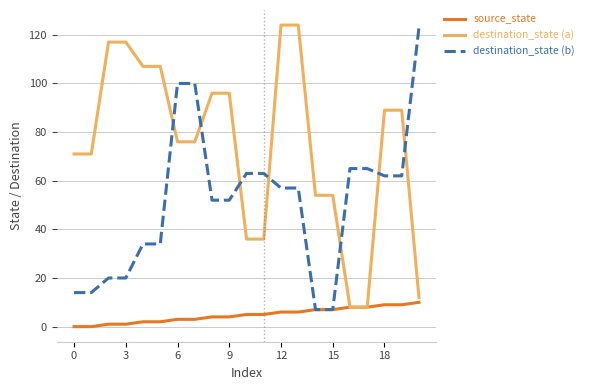

Which series has the largest total across all categories?

destination_state (a)